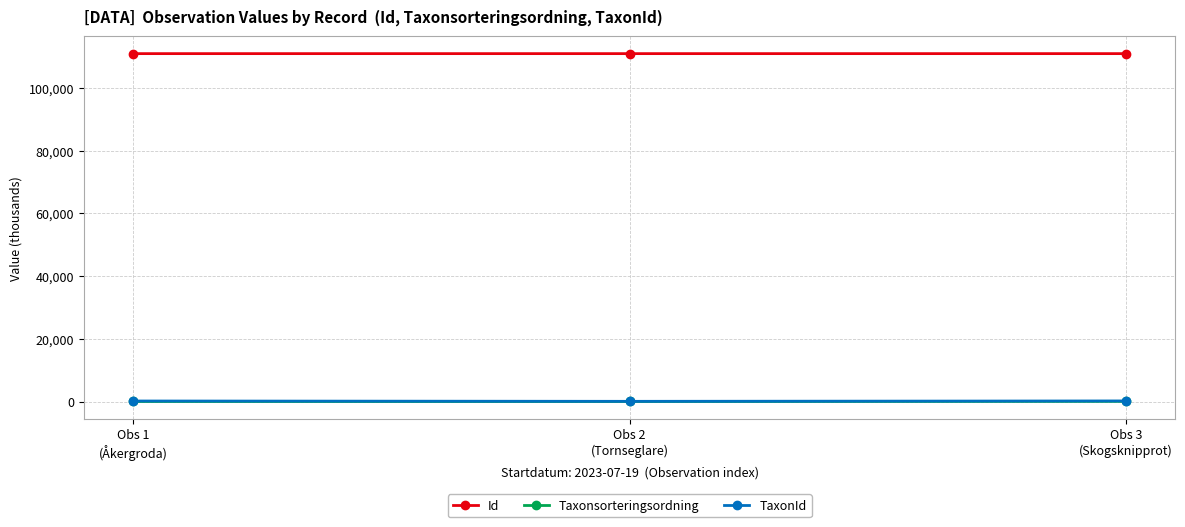

Is the value of Id at Obs 2
(Tornseglare) greater than the value of TaxonId at Obs 1
(Åkergroda)?

Yes